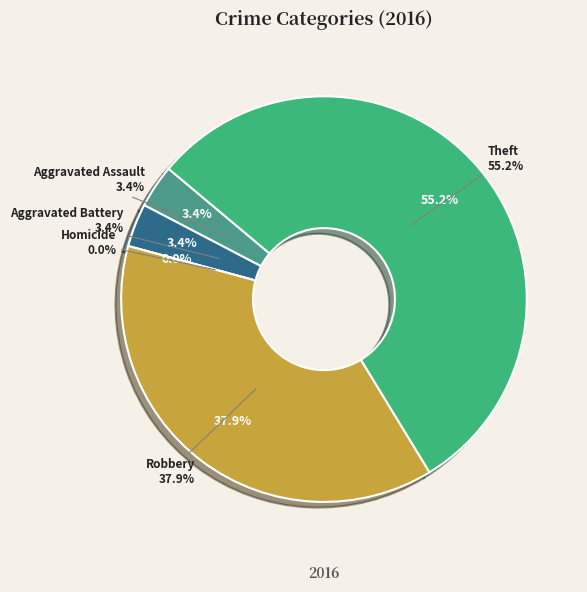

To the nearest percent, what is the combined percentage of Theft and Aggravated Battery?

59%